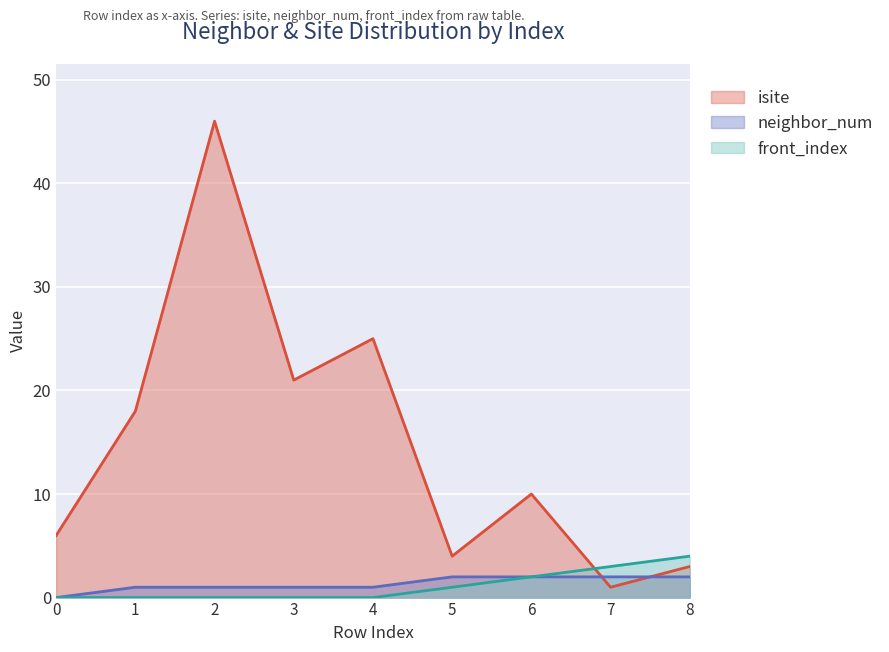

Reading left to right, what are all the values shown in this chart?

isite: 0=6	1=18	2=46	3=21	4=25	5=4	6=10	7=1	8=3
neighbor_num: 0=0	1=1	2=1	3=1	4=1	5=2	6=2	7=2	8=2
front_index: 0=0	1=0	2=0	3=0	4=0	5=1	6=2	7=3	8=4